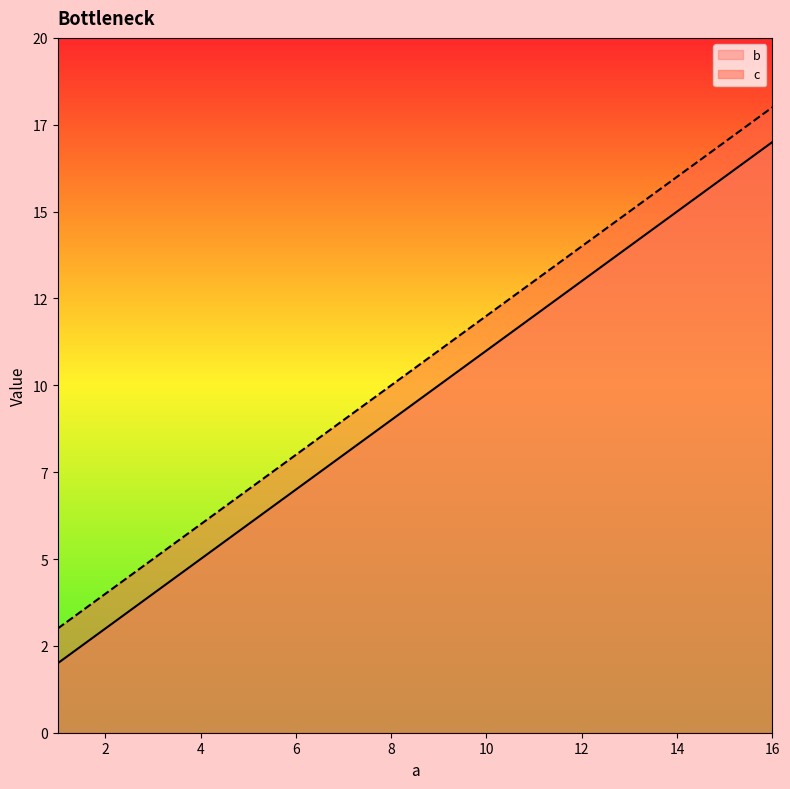

True or false: c has a value of 9 at 7.

True